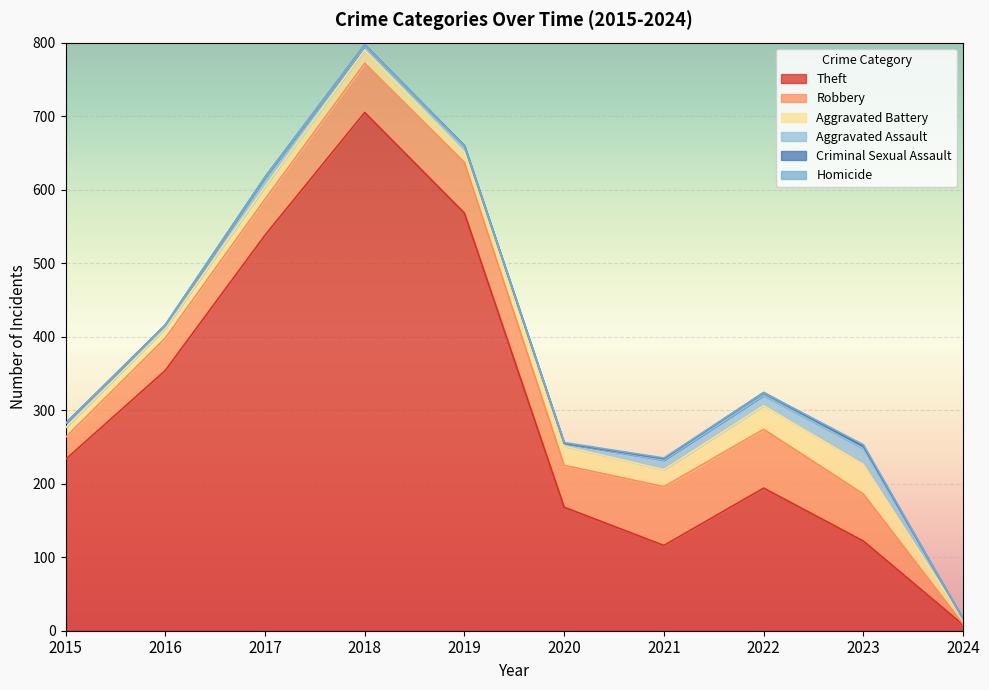

At how many categories does at least one series exceed 171?

6